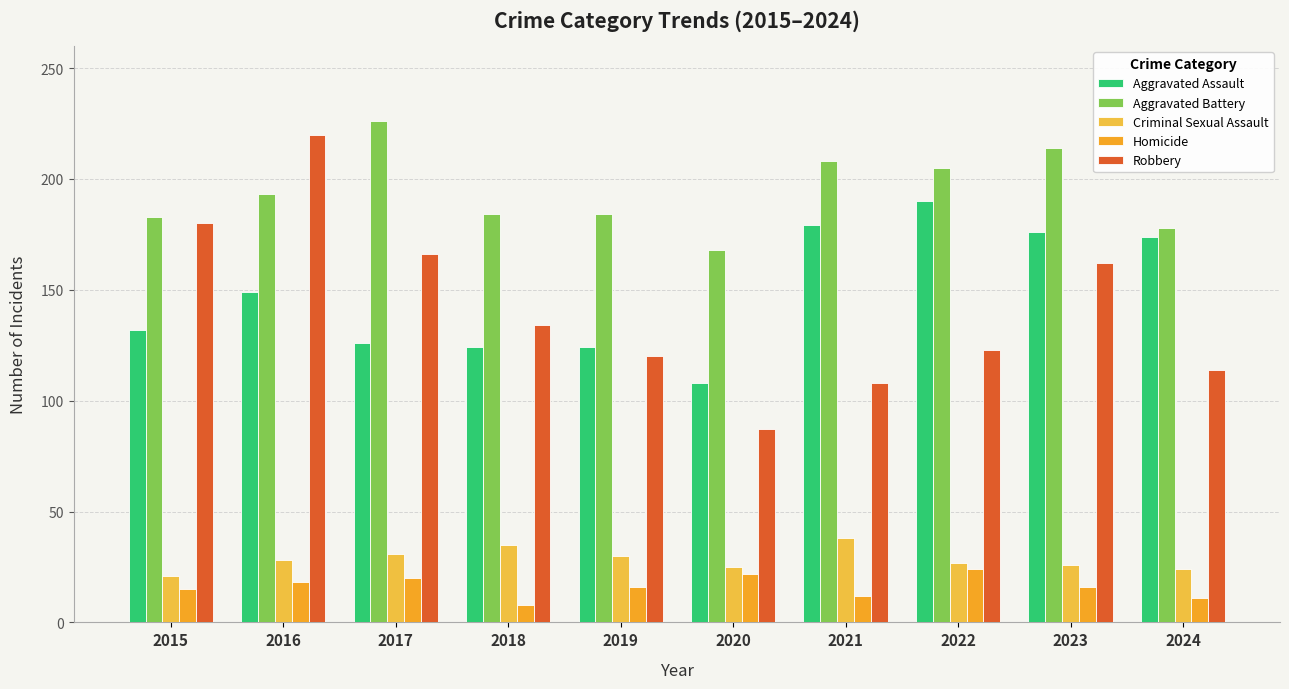

At 2022, list the series in order from largest to smallest.

Aggravated Battery, Aggravated Assault, Robbery, Criminal Sexual Assault, Homicide